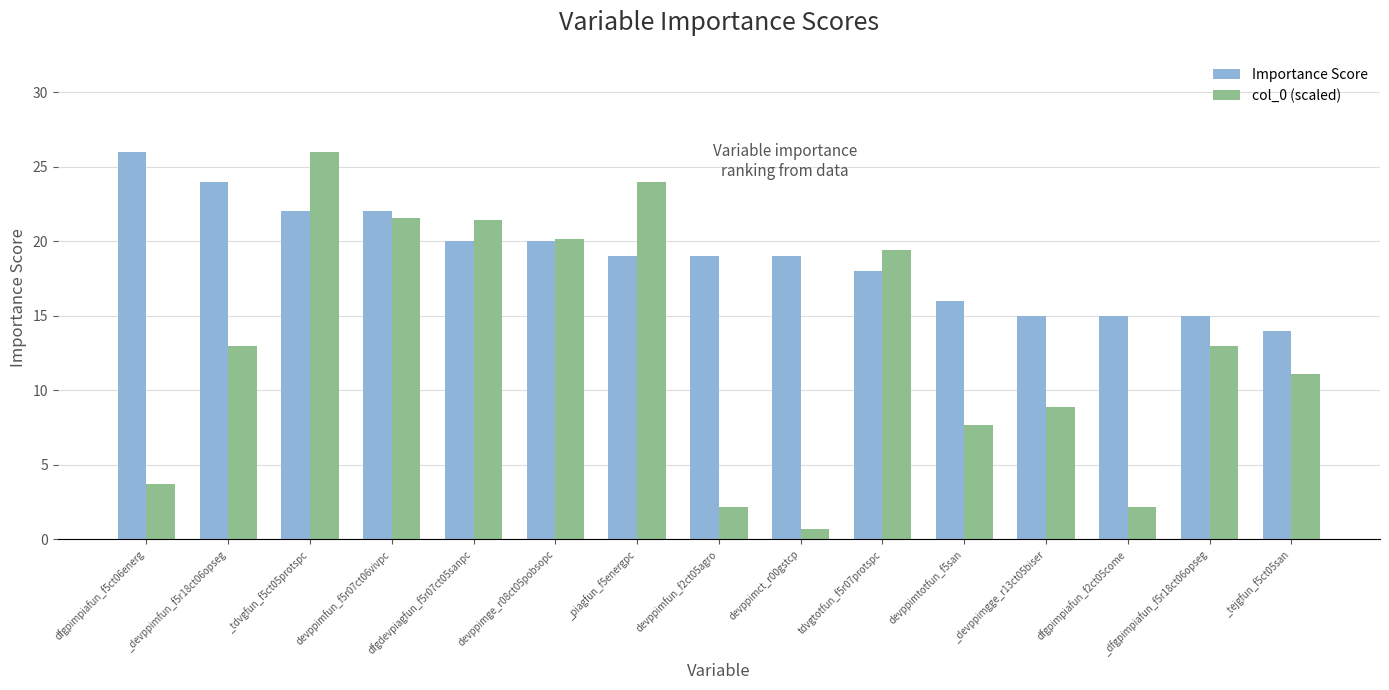

How many groups of bars are there?

15